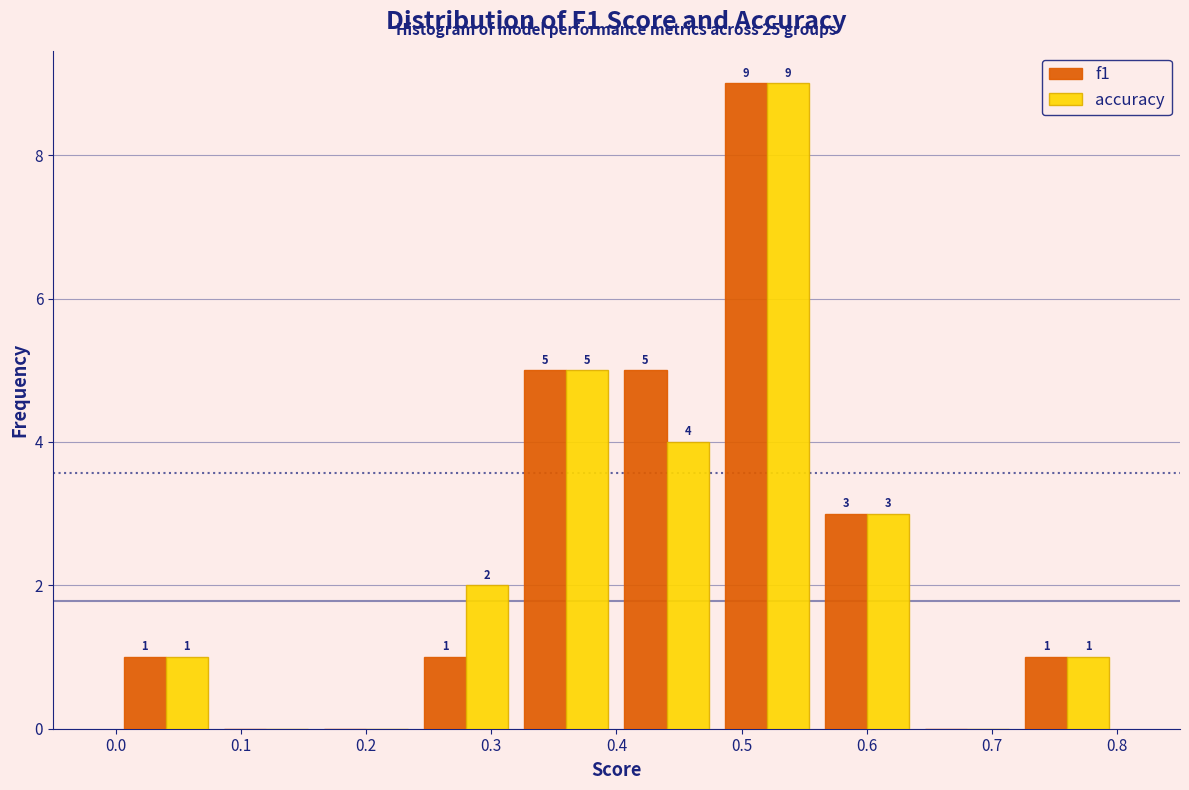

In the accuracy series, which range on the x-axis has the tallest bar?

0.48 to 0.56